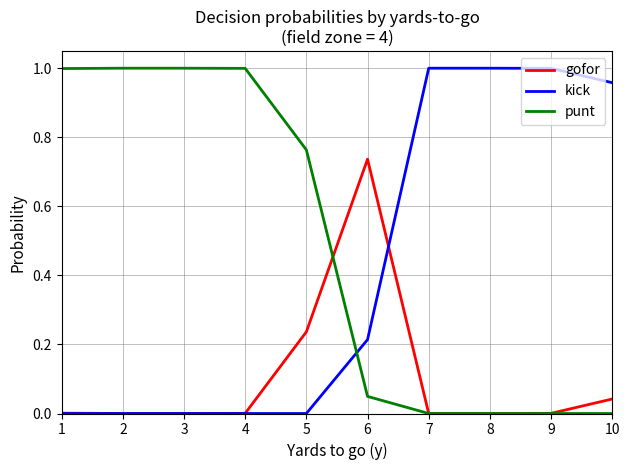

Rank the series by their average value, from lowest to highest.

gofor, kick, punt